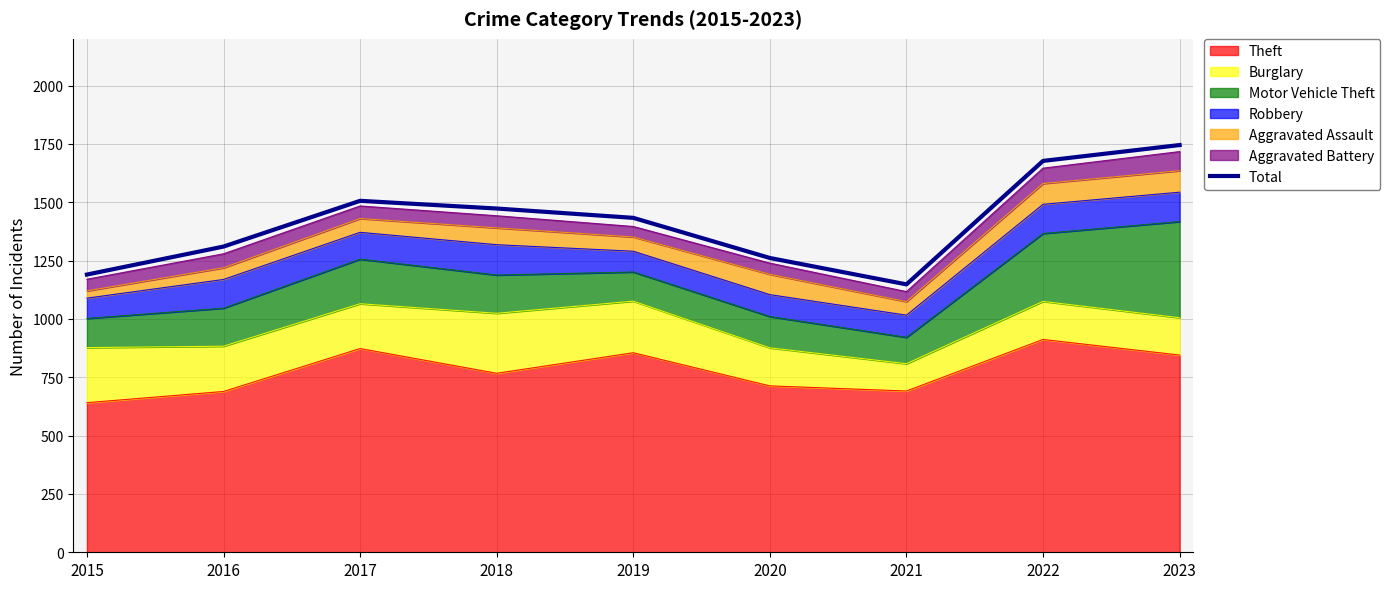

How many data points does each series have?

9